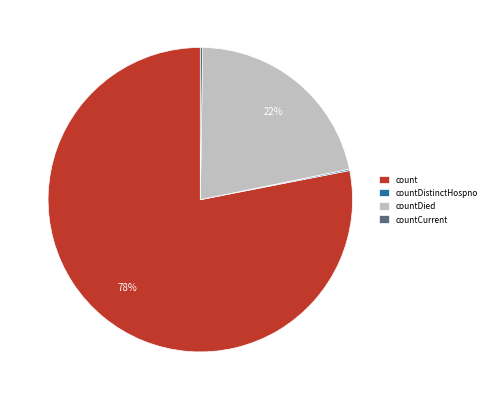

Which slice represents more than half of the pie?

count